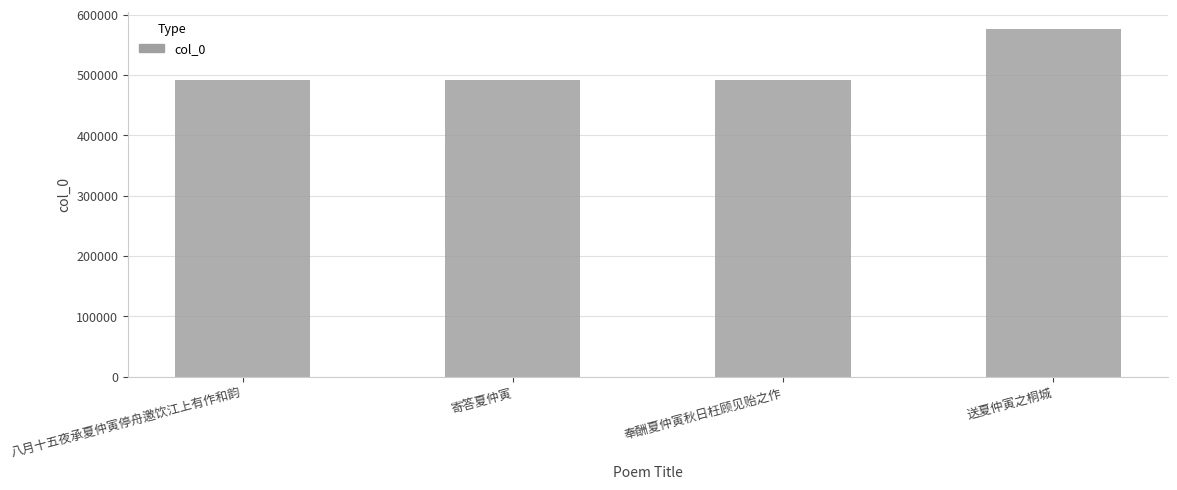

What is the value of the 1st bar from the left?

492424